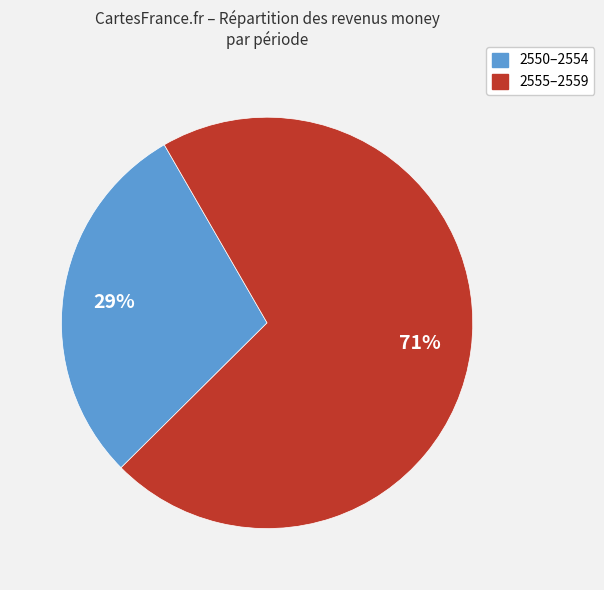

How many segments does this pie chart have?

2